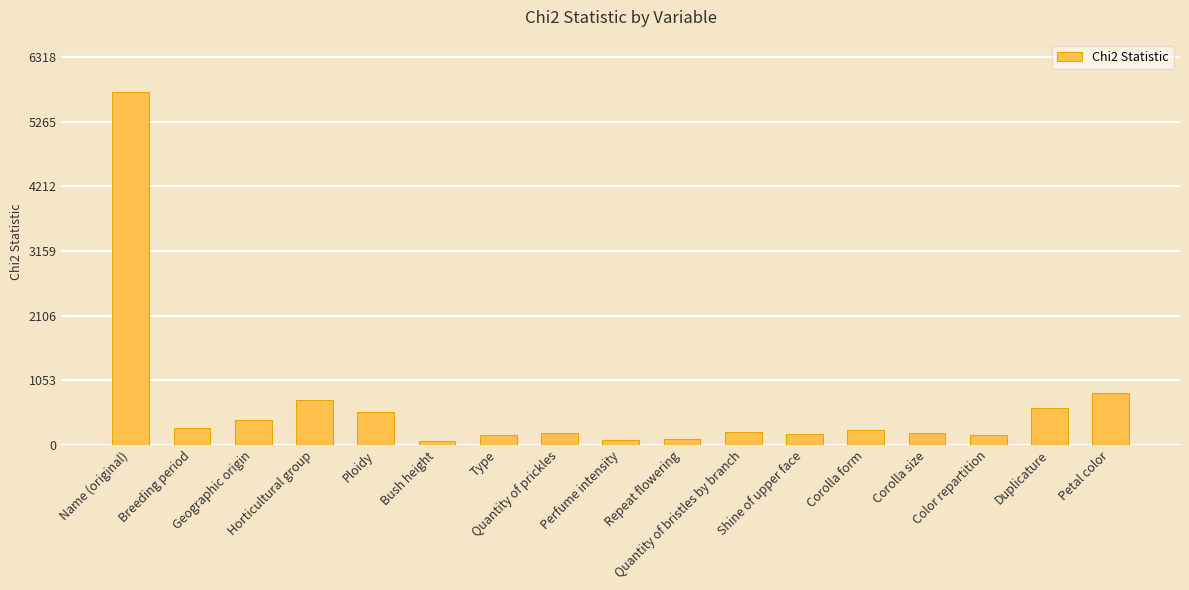

How many bars are there in total?

17